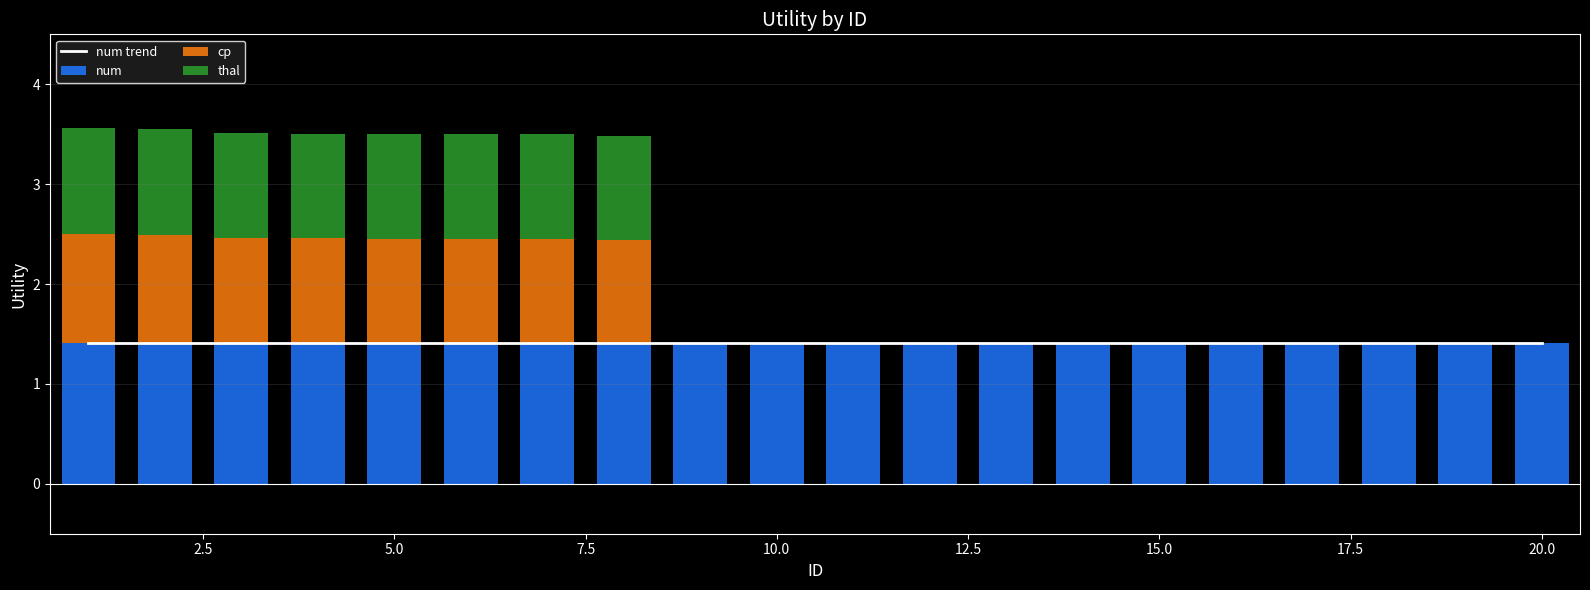

How many positive values does the cp series have?

8